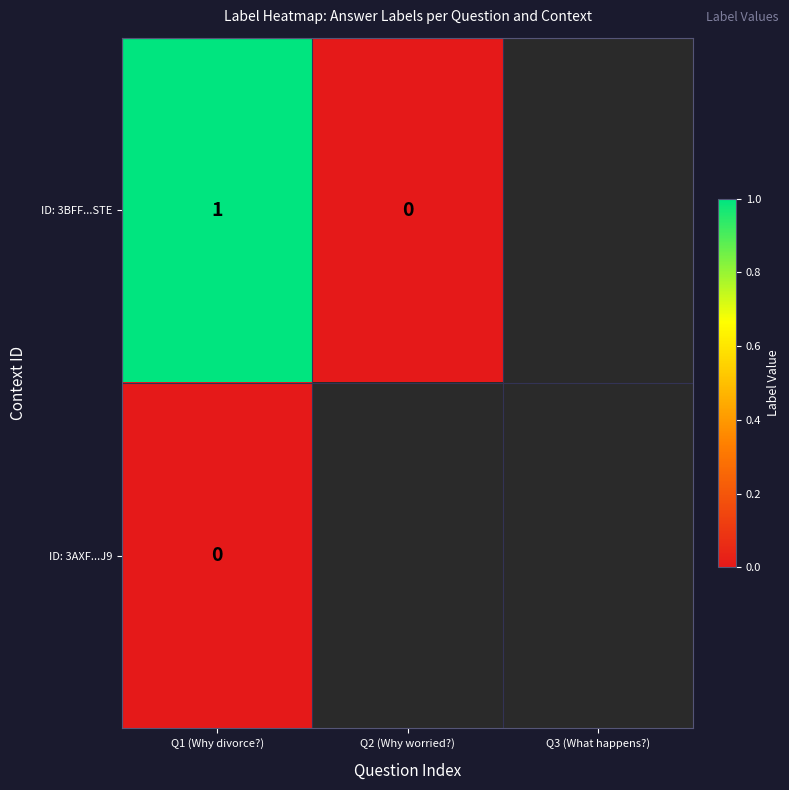

Between Q3 (What happens?) and Q1 (Why divorce?), which is larger?

Q1 (Why divorce?)